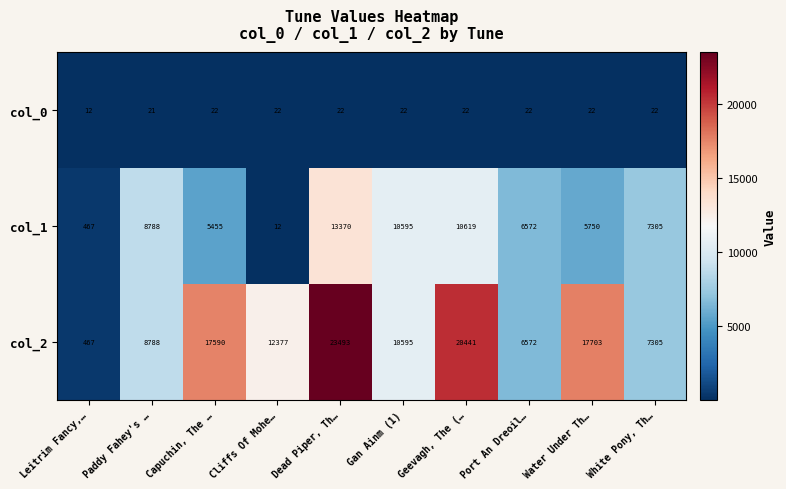

Is it true that col_1 equals 5750 at Water Under Th…?

True